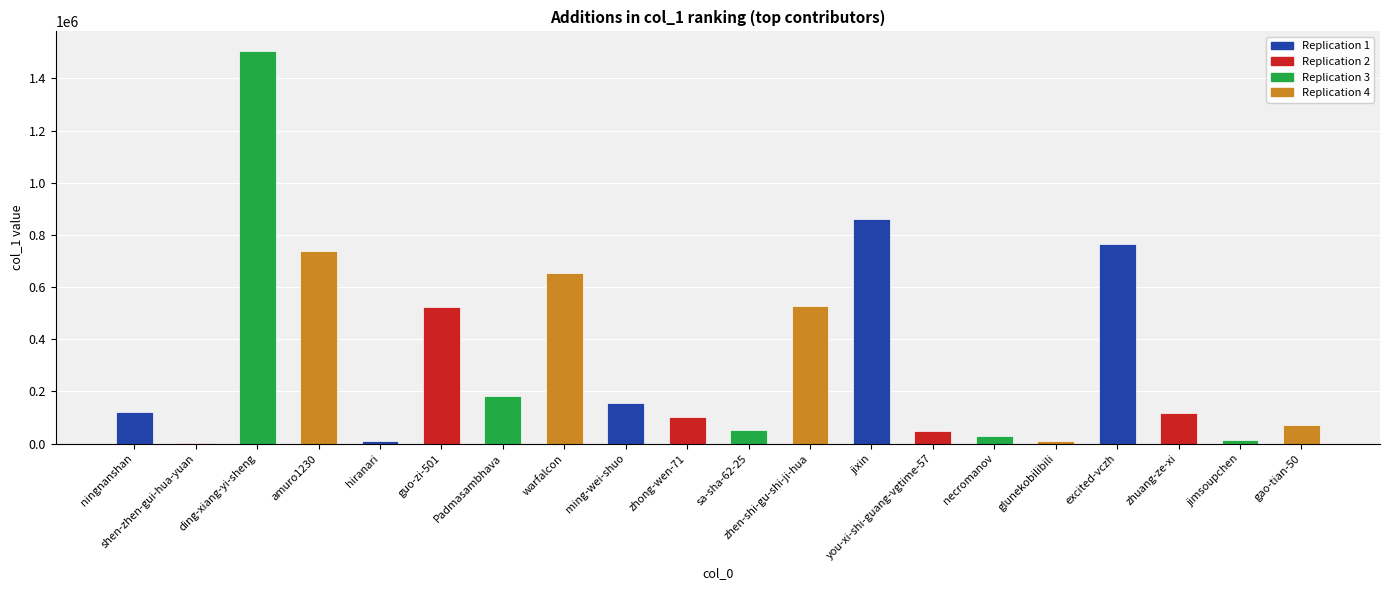

Where is the data nearest to the value 753953?

excited-vczh